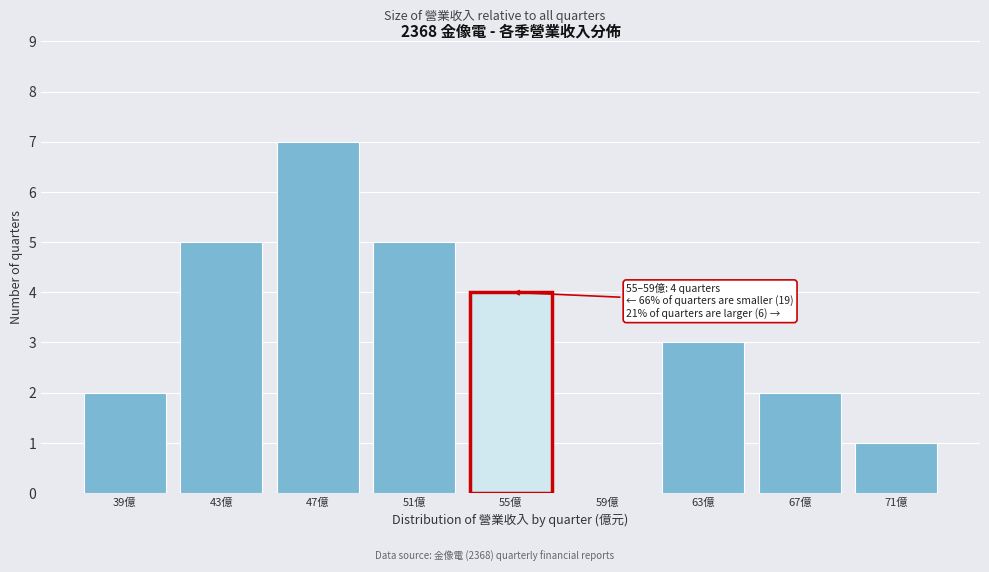

Reading left to right, transcribe all the data shown in this chart.

39億=2	43億=5	47億=7	51億=5	55億=4	59億=0	63億=3	67億=2	71億=1